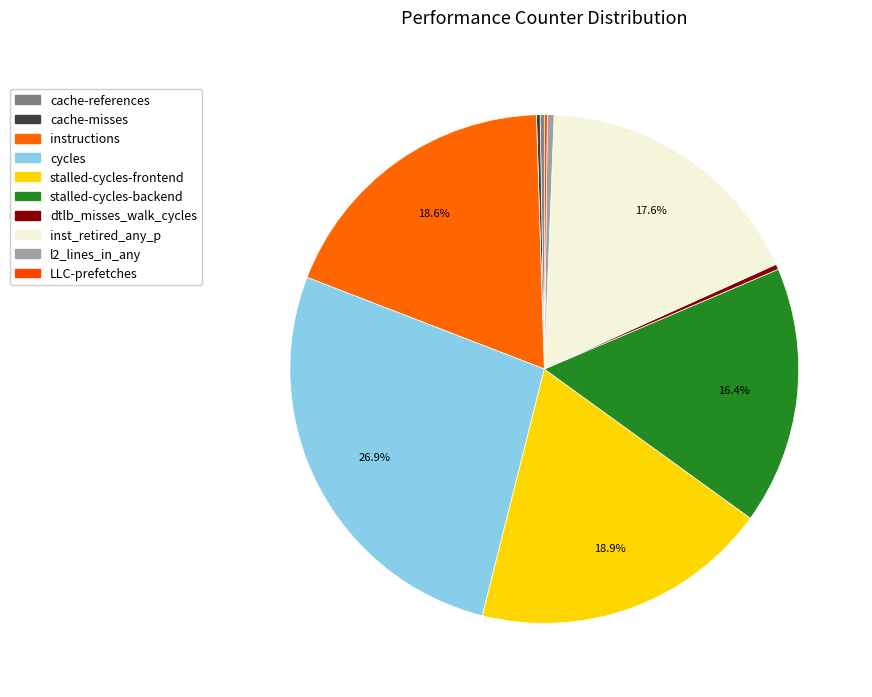

What is the largest slice in the pie chart?

cycles